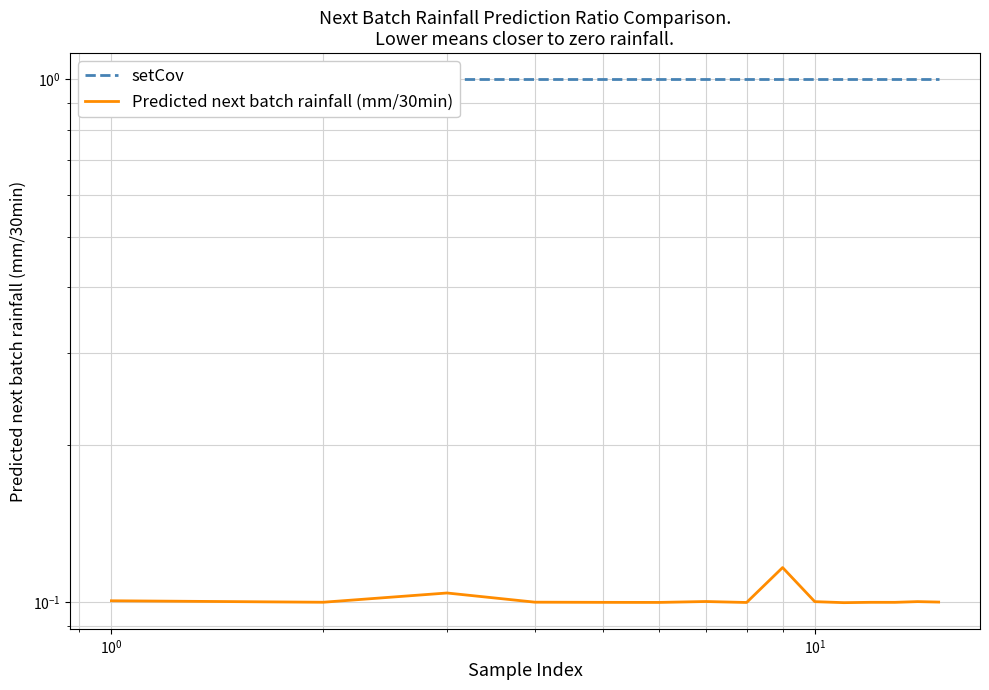

Count the Predicted next batch rainfall (mm/30min) values in the range 0 to 1.

15